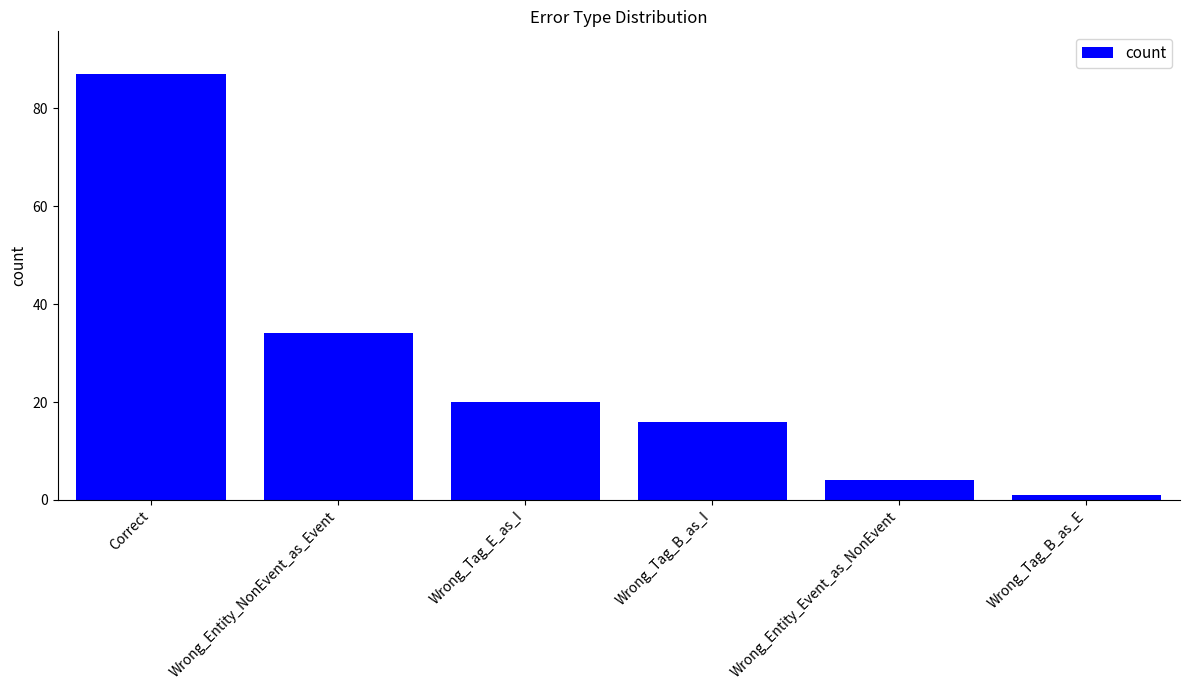

True or false: the data shows 152 at Correct.

False